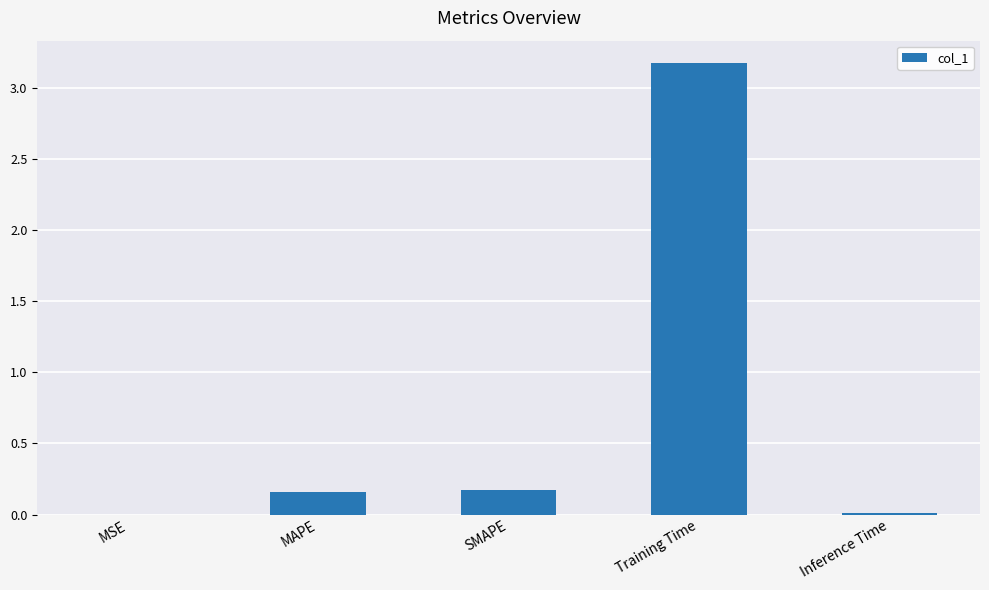

Which category has the highest value across all series?

Training Time